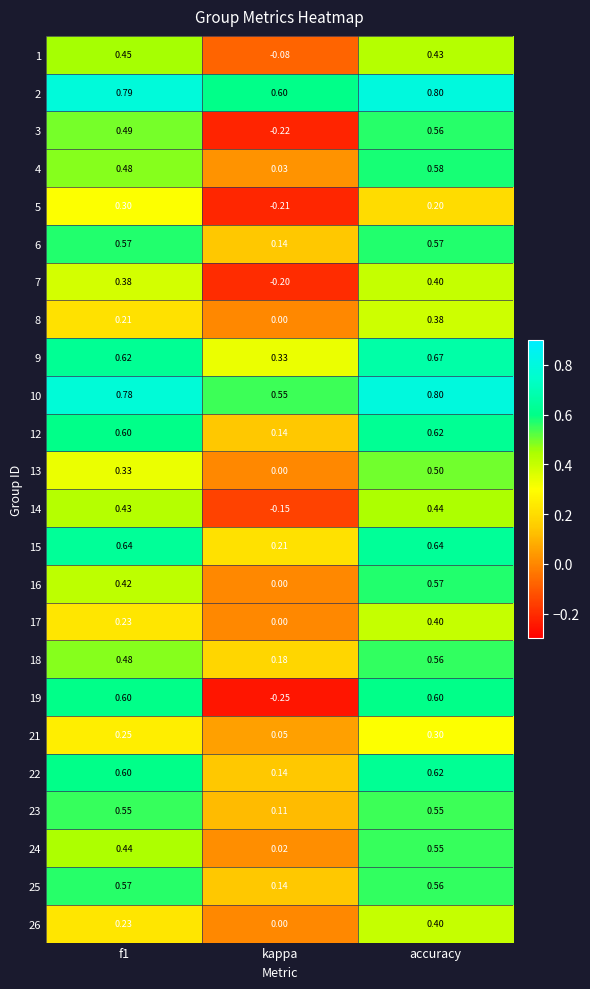

What is the total value across all series at accuracy?

12.7